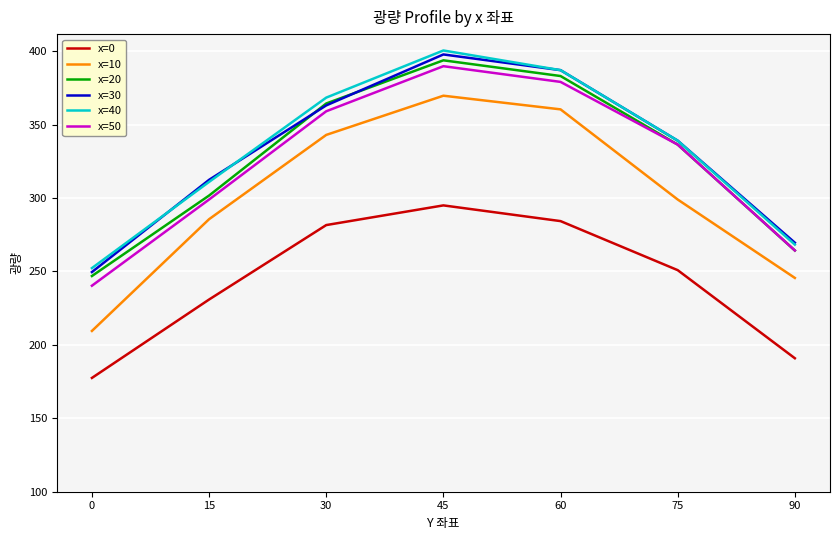

True or false: x=20 has a value of 393.8 at 45.

True